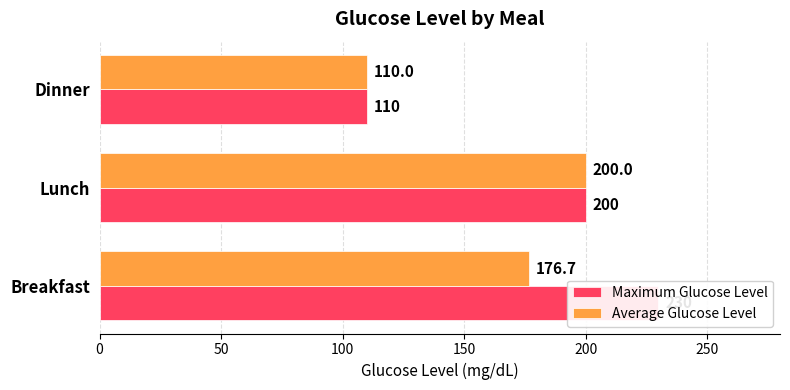

Which series changed the most between Lunch and Dinner?

Maximum Glucose Level